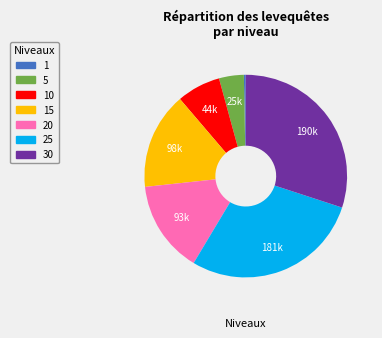

What is the largest slice in the pie chart?

30